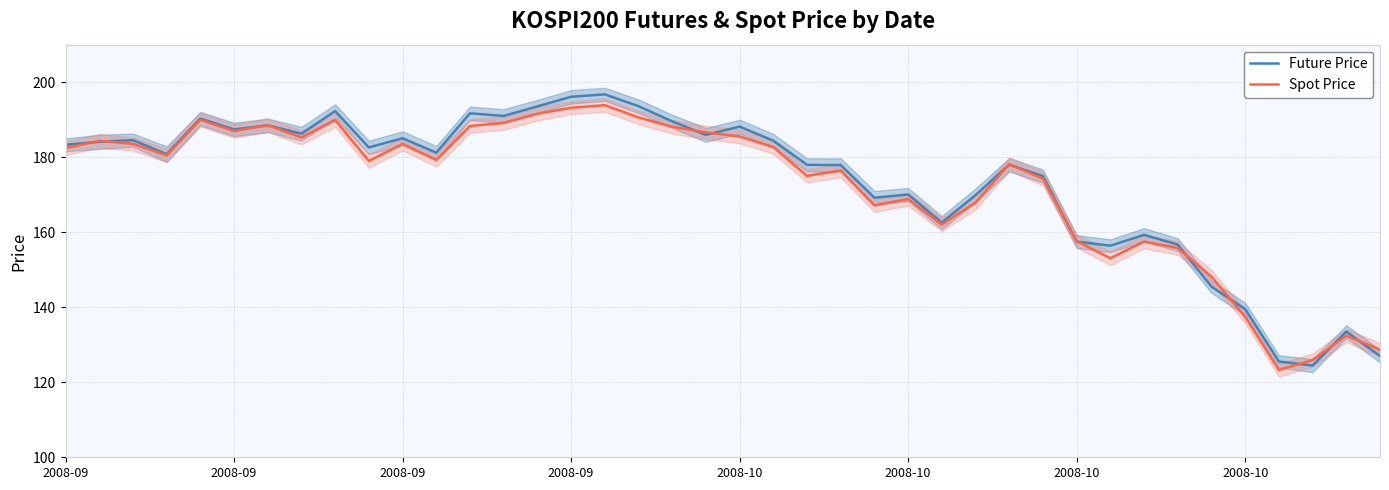

Rank the series by their maximum value, from highest to lowest.

Future Price, Spot Price